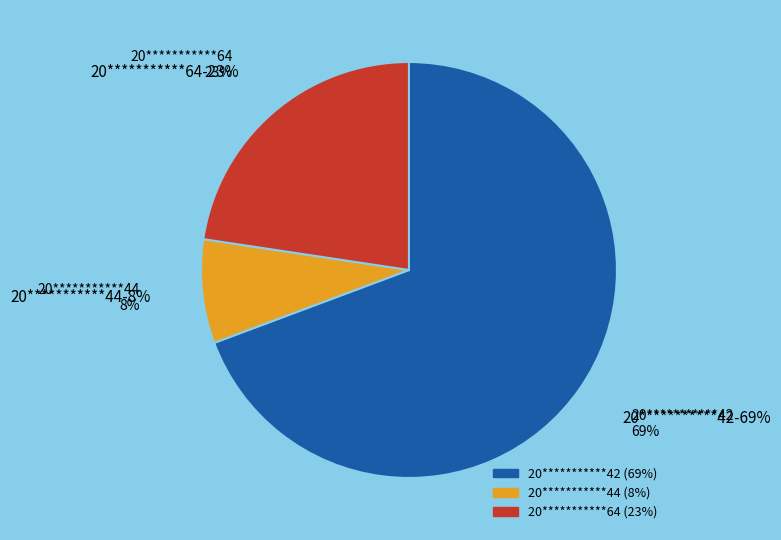

Is it true that 20***********44 is 11% of the pie?

False